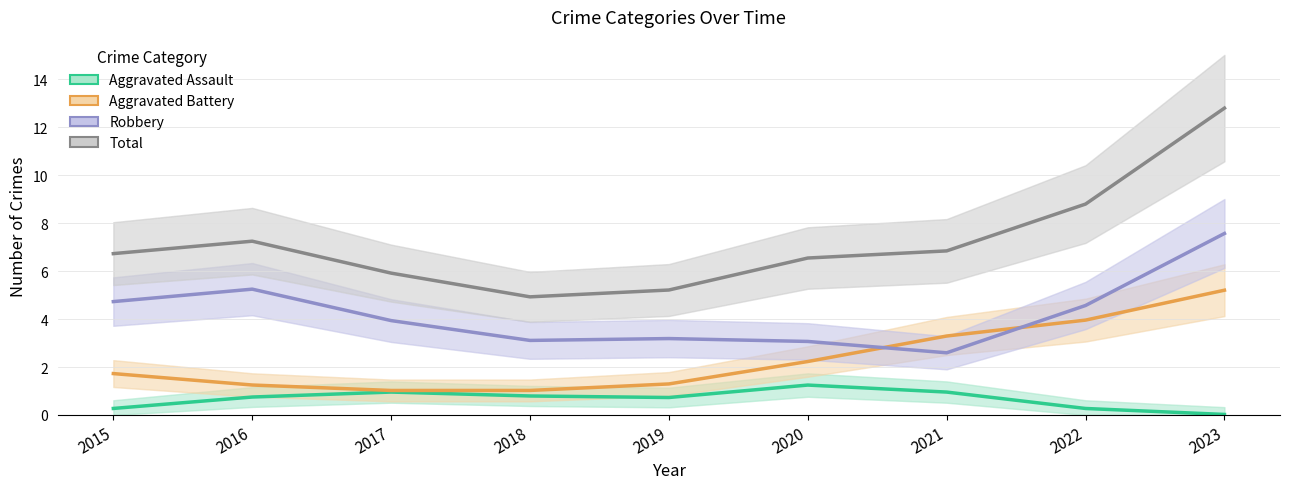

What is the approximate value of Robbery at 2018?

3.1